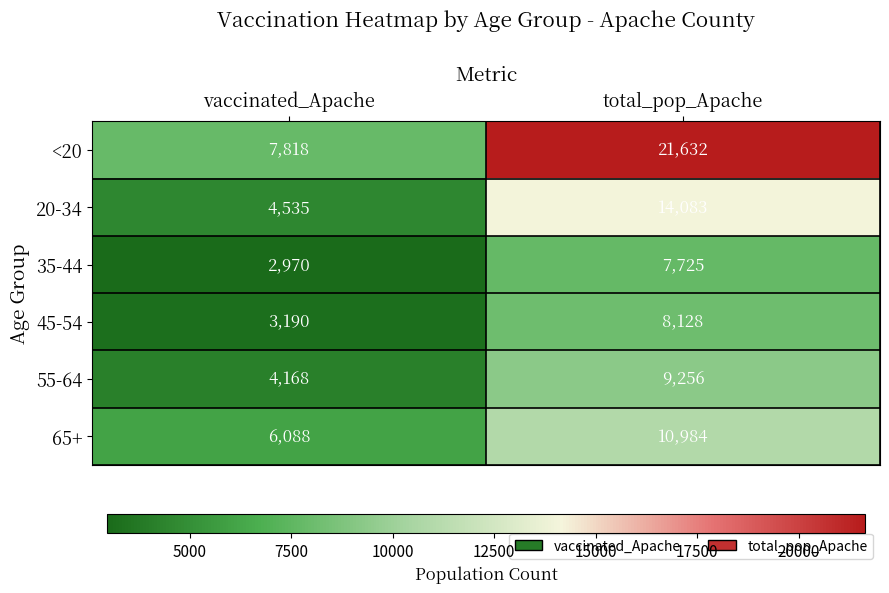

Reading left to right, transcribe all the data shown in this chart.

<20: 7818	21632
20-34: 4535	14083
35-44: 2970	7725
45-54: 3190	8128
55-64: 4168	9256
65+: 6088	10984